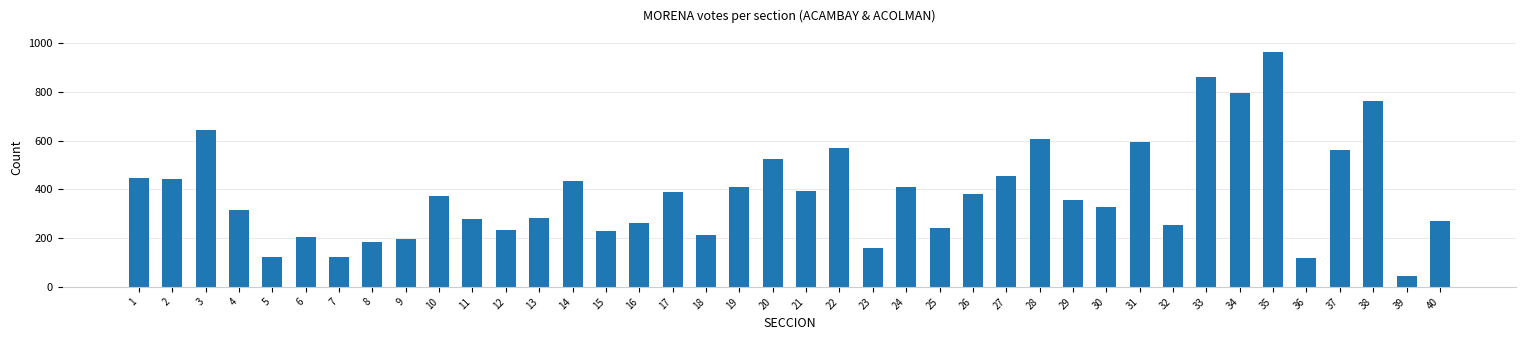

Is it true that the value at 16 is 263?

True